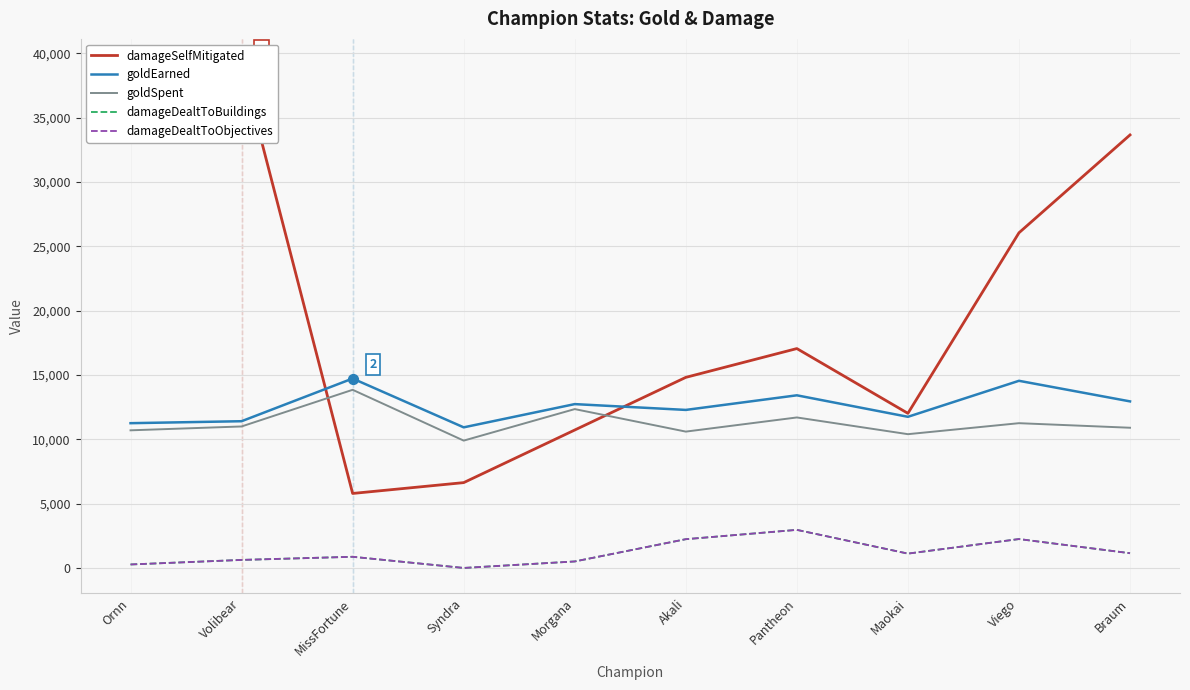

At which category is the sum across all series the highest?

Volibear